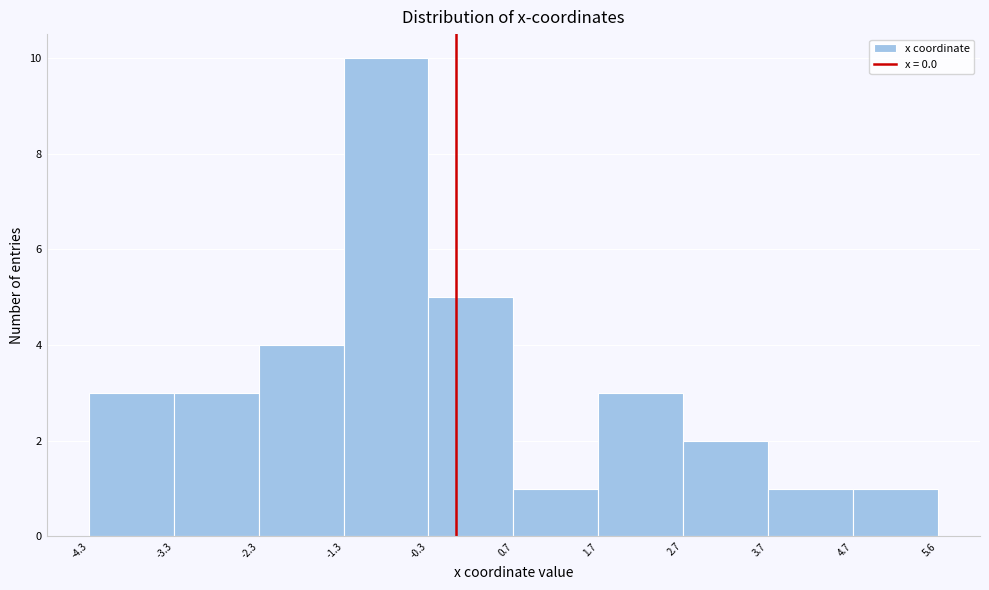

Reading left to right, list every bar in this chart as the range it spans on the x-axis followed by its height. The values are not printed on the chart, so give them approximately, as read against the axis.

-4.3 to -3.3: 3
-3.3 to -2.3: 3
-2.3 to -1.3: 4
-1.3 to -0.3: 10
-0.3 to 0.7: 5
0.7 to 1.7: 1
1.7 to 2.7: 3
2.7 to 3.7: 2
3.7 to 4.7: 1
4.7 to 5.6: 1